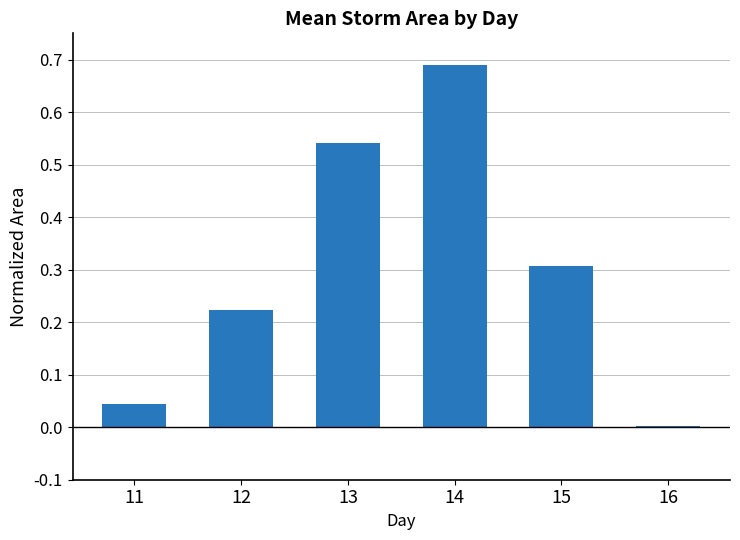

Which label corresponds to the smallest value in the chart?

16